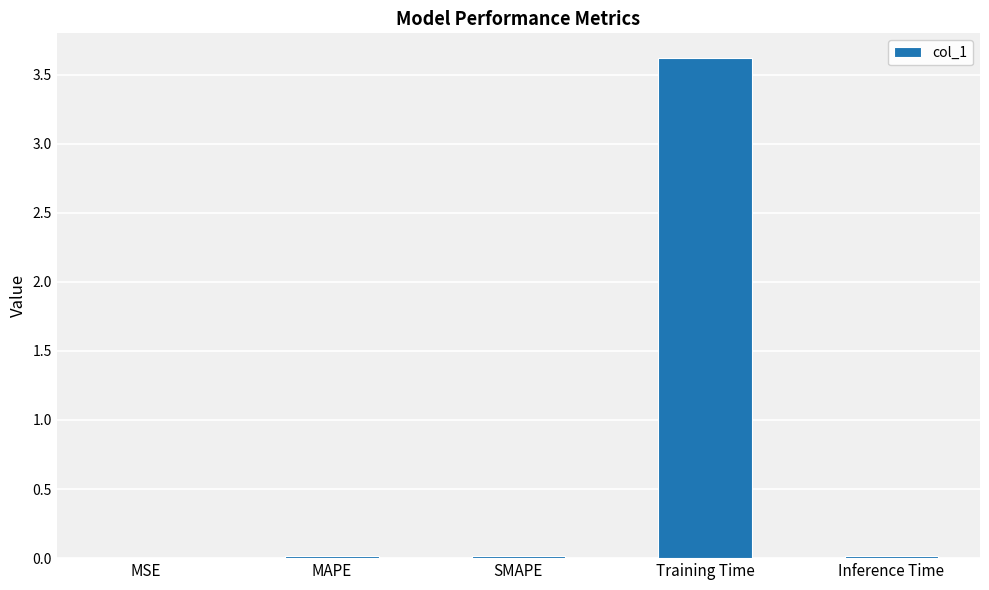

The value at MAPE is 0.0. True or false?

True